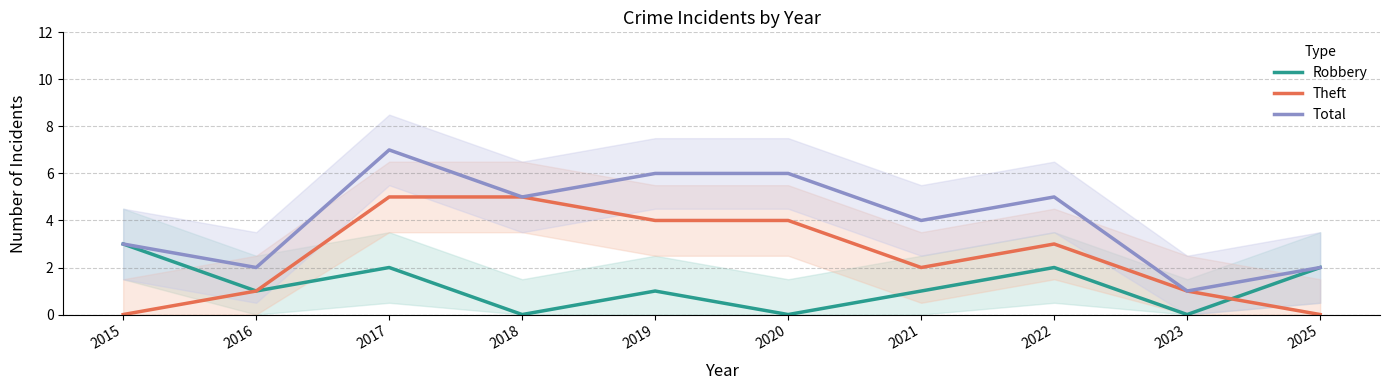

Where is the first local maximum for Theft?

2022